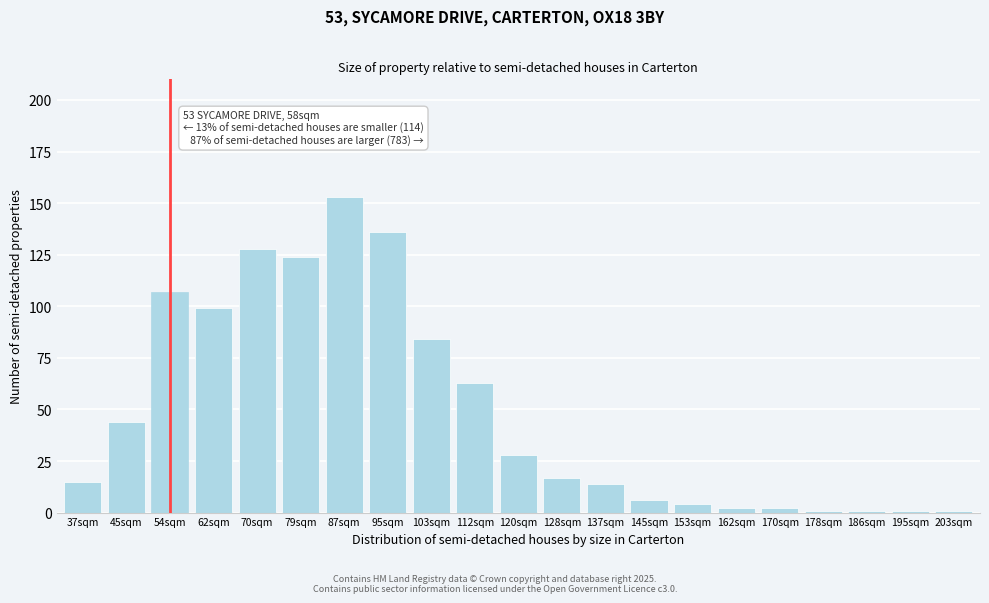

Reading left to right, transcribe all the data shown in this chart.

15	44	107	99	128	124	153	136	84	63	28	17	14	6	4	2	2	1	1	1	1